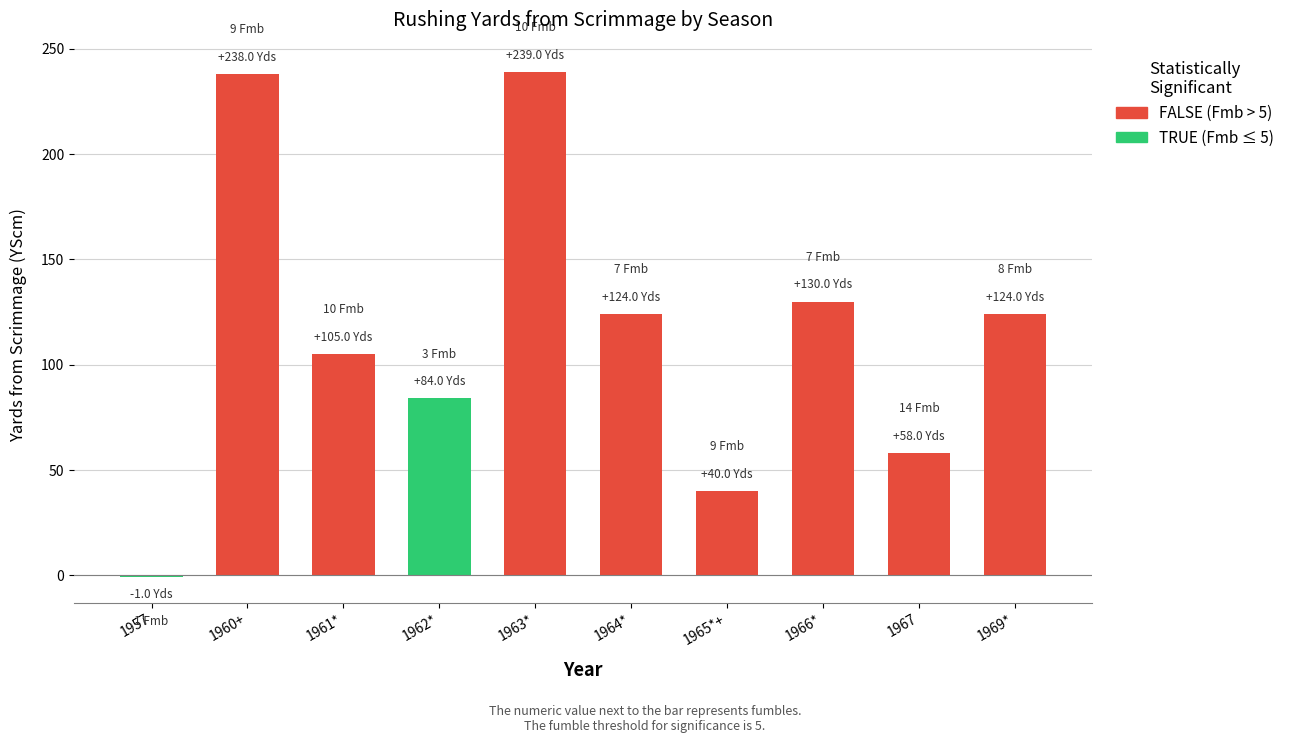

Which category has the lowest value across all series?

1957